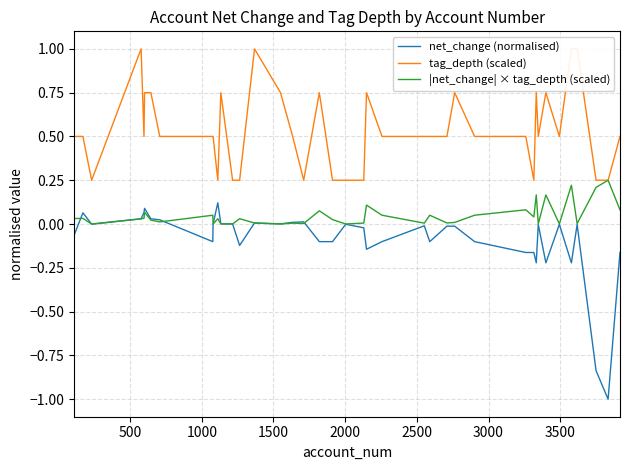

What is the highest value of the |net_change| × tag_depth (scaled) series?

0.2